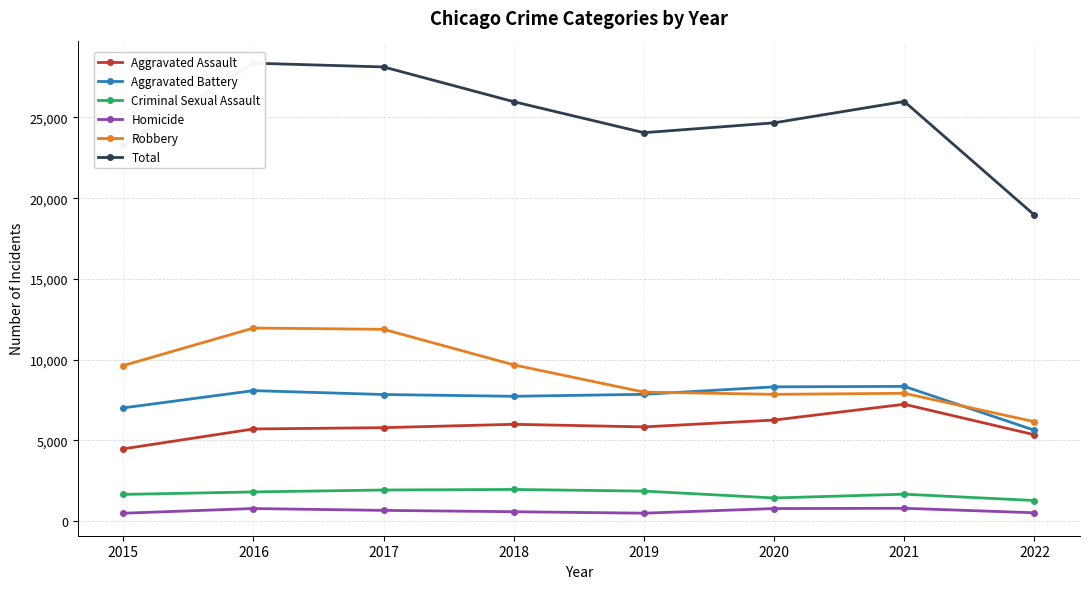

What is the value of the Criminal Sexual Assault point at the 8th from the left?

1282